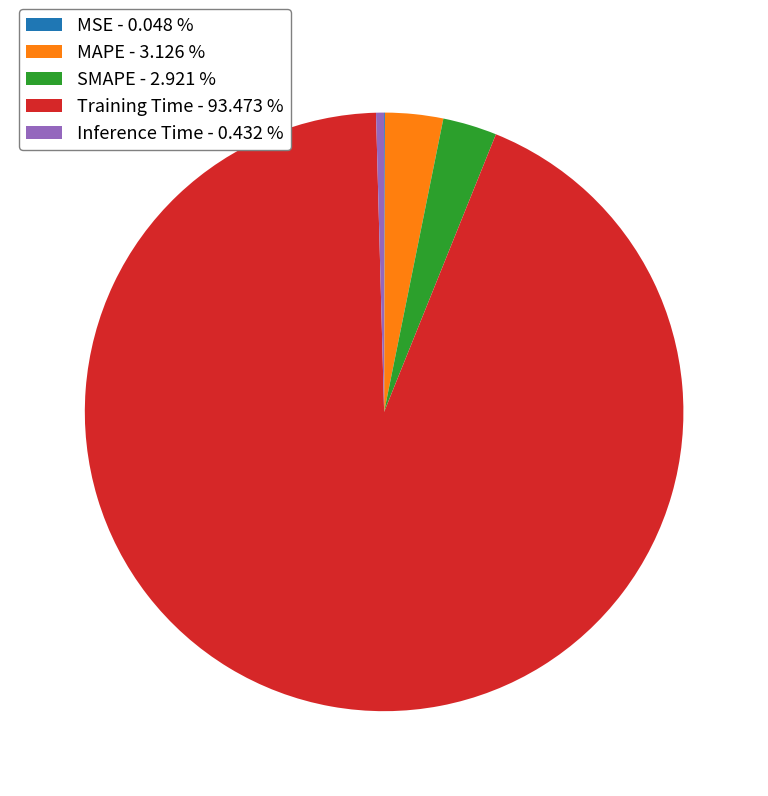

Is Training Time - 93.473 % the majority of the pie?

Yes